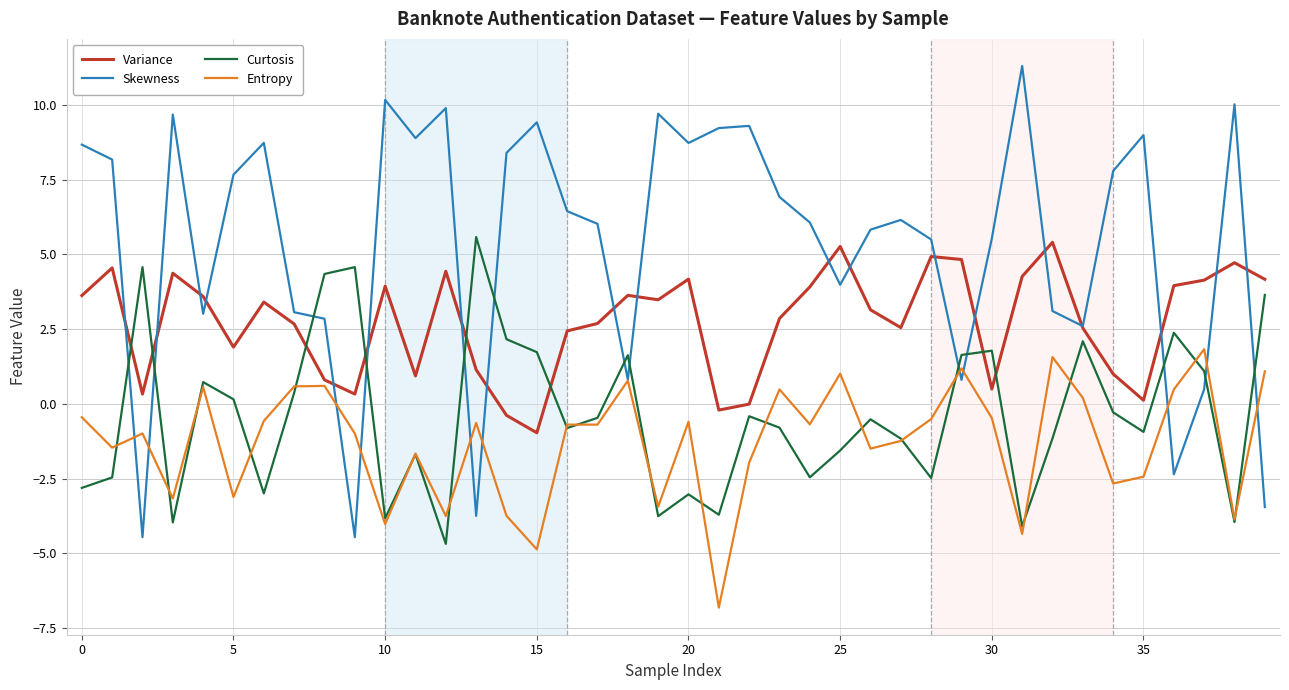

True or false: Curtosis and Skewness cross at least once.

True